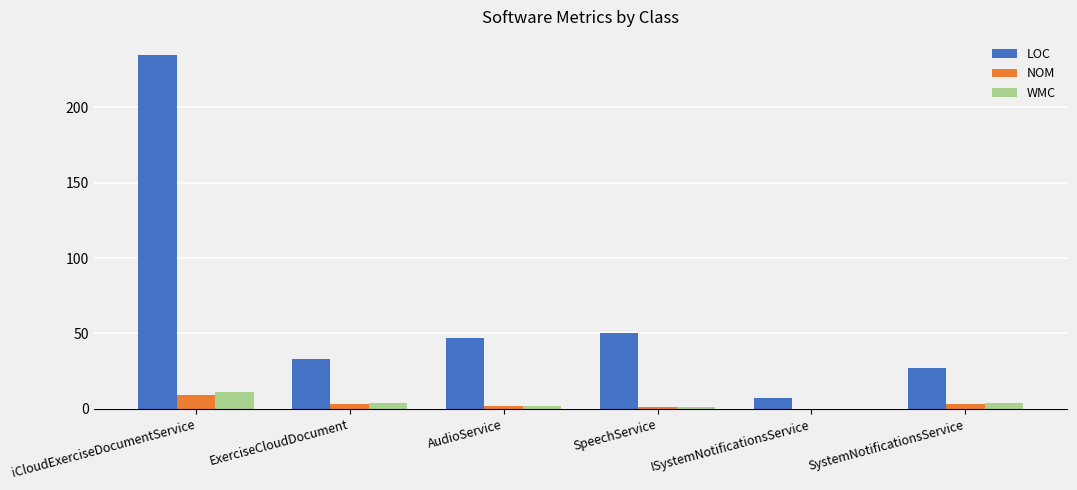

What are all the series names shown in the legend?

LOC, NOM, WMC